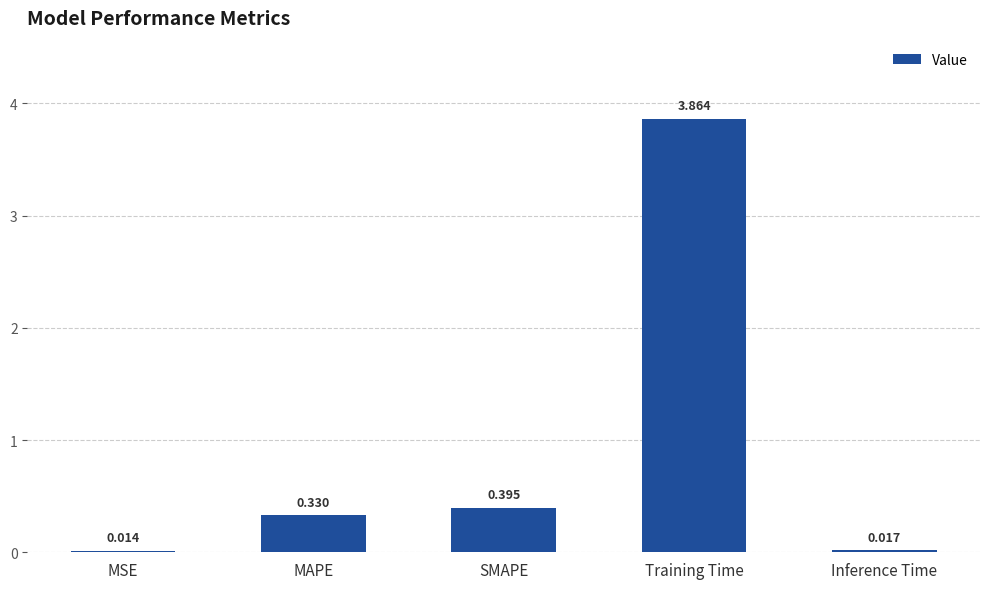

True or false: the data shows 0.2 at SMAPE.

False